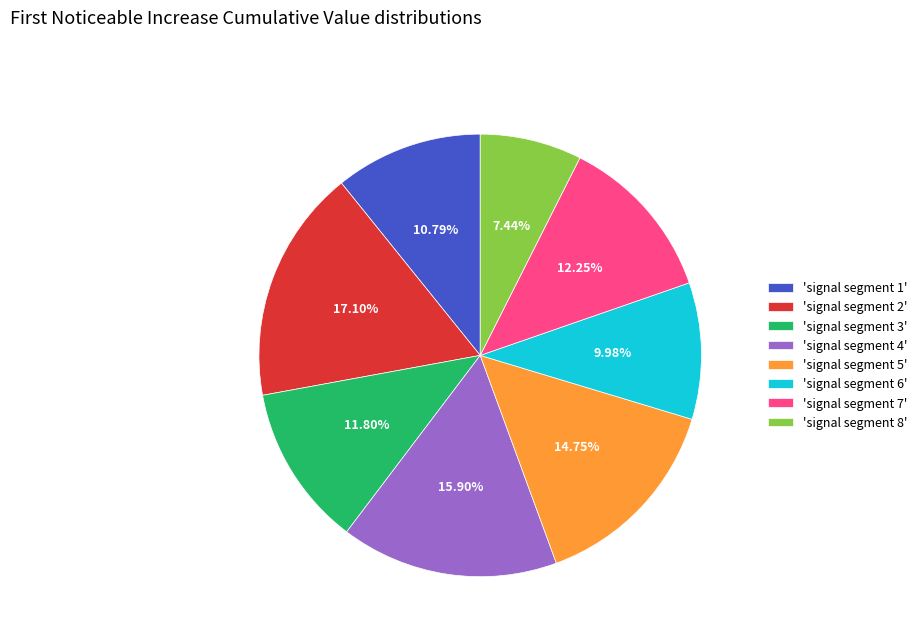

Do 'signal segment 2' and 'signal segment 1' together represent more than half of the pie?

No